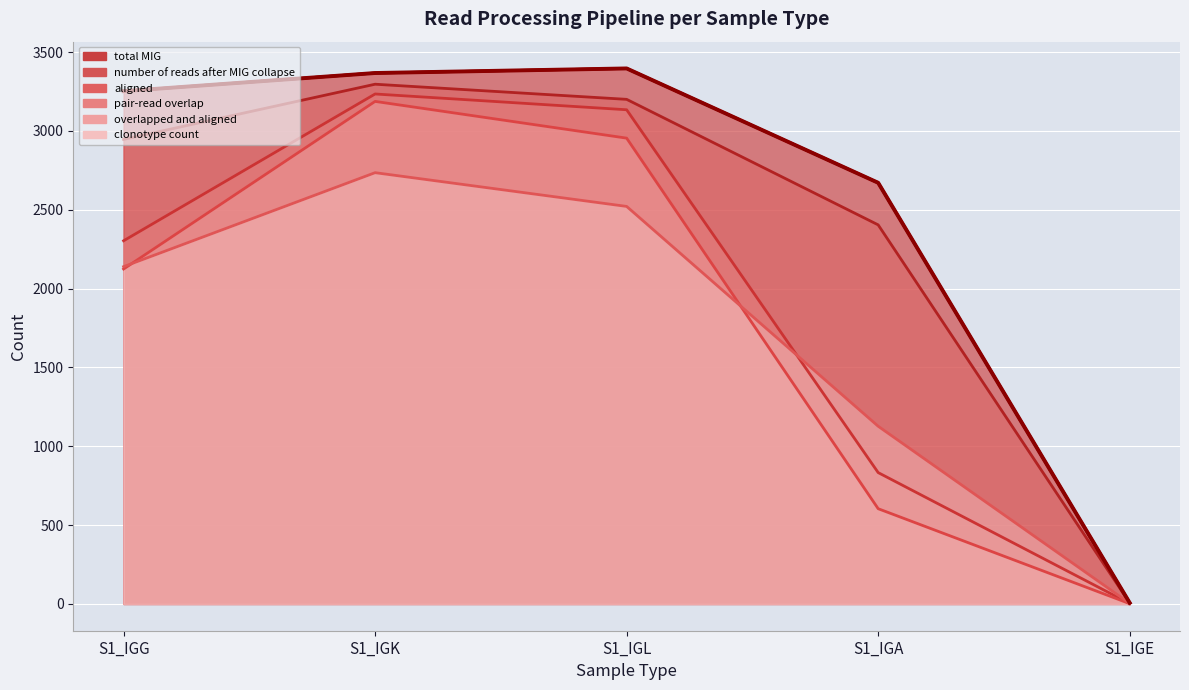

Which category has the lowest value in the clonotype count series?

S1_IGE